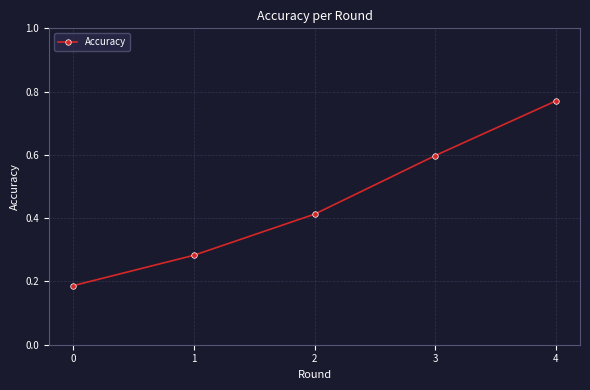

List the labels in order of value, smallest first.

0, 1, 2, 3, 4